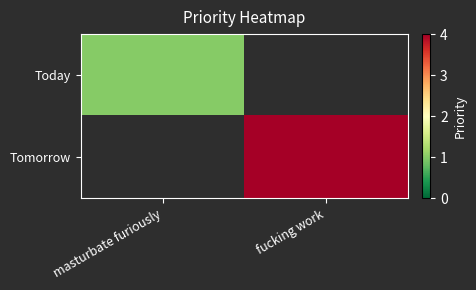

How many distinct data groups are displayed?

2